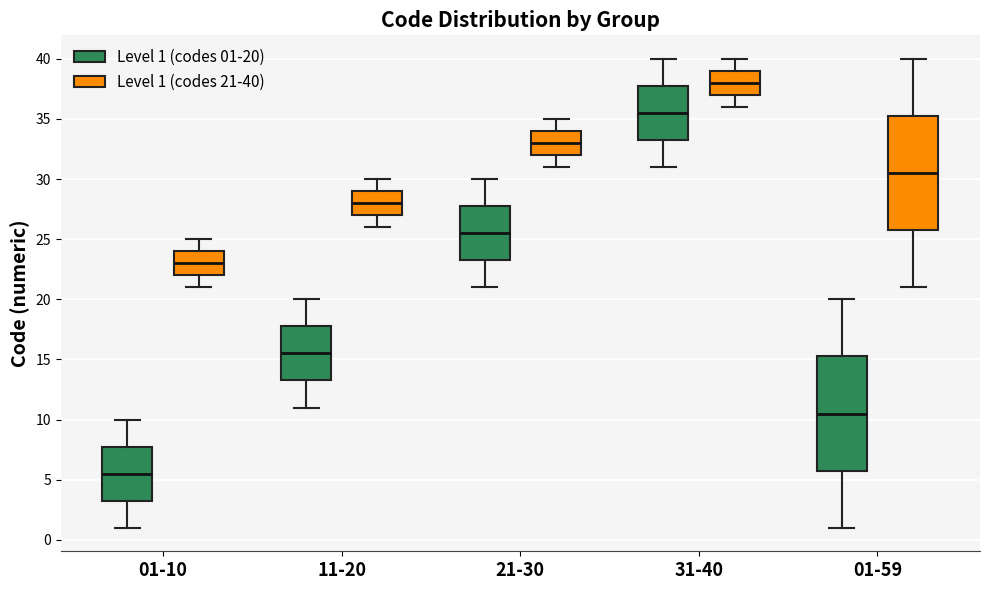

Which box has the highest median line?

31-40 (Level 1 (codes 21-40))